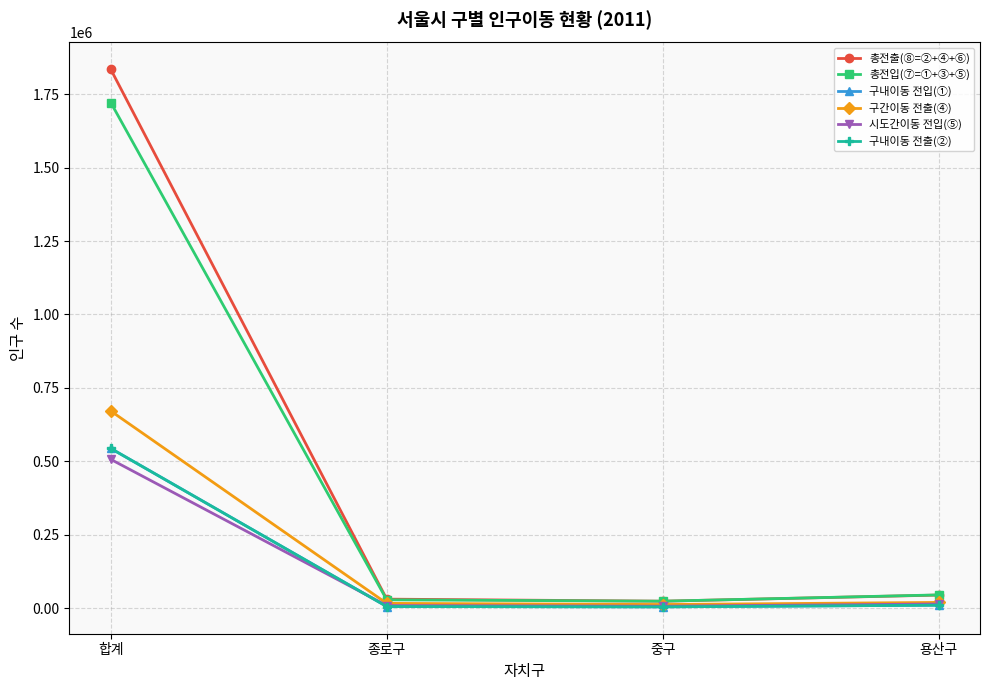

Reading left to right, transcribe all the data shown in this chart.

총전출(⑧=②+④+⑥): 1834806	30663	23618	44509
총전입(⑦=①+③+⑤): 1721748	28329	23613	45054
구내이동 전입(①): 543807	5551	4383	10048
구간이동 전출(④): 671315	16214	12349	19444
시도간이동 전입(⑤): 506626	8689	6520	14046
구내이동 전출(②): 543807	5551	4383	10048